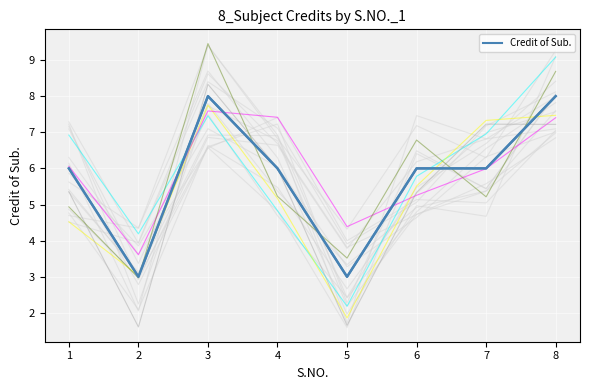

Where does the data first go above 6?

3